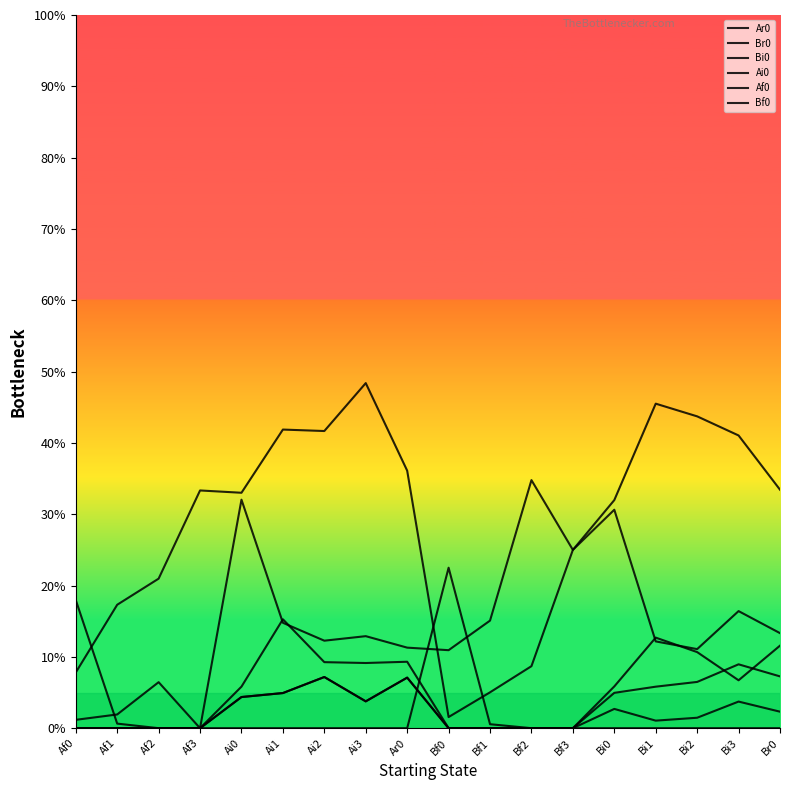

What position from the right is Ai0?

14